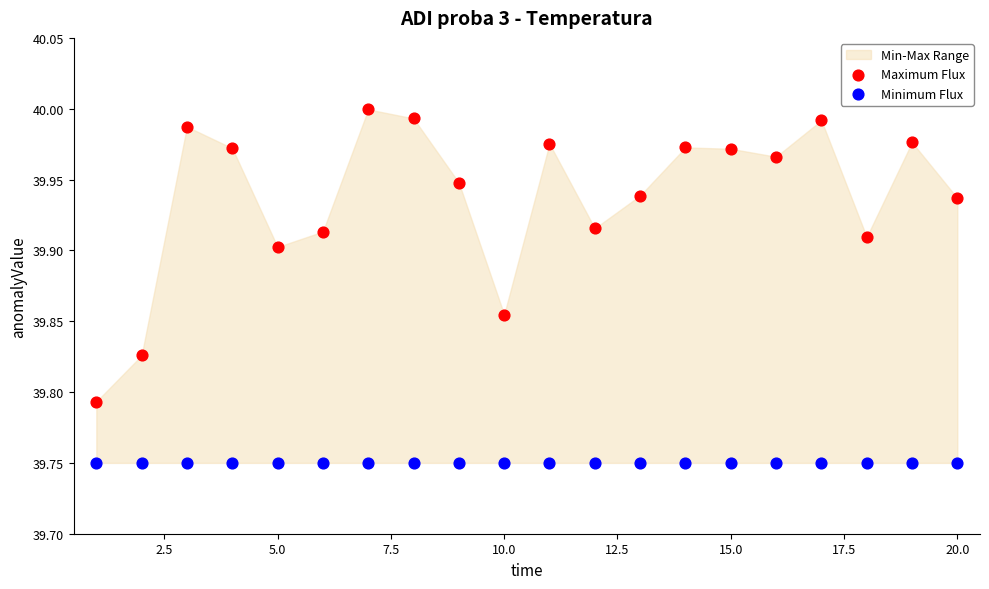

Which series reaches the minimum Y coordinate?

Minimum Flux